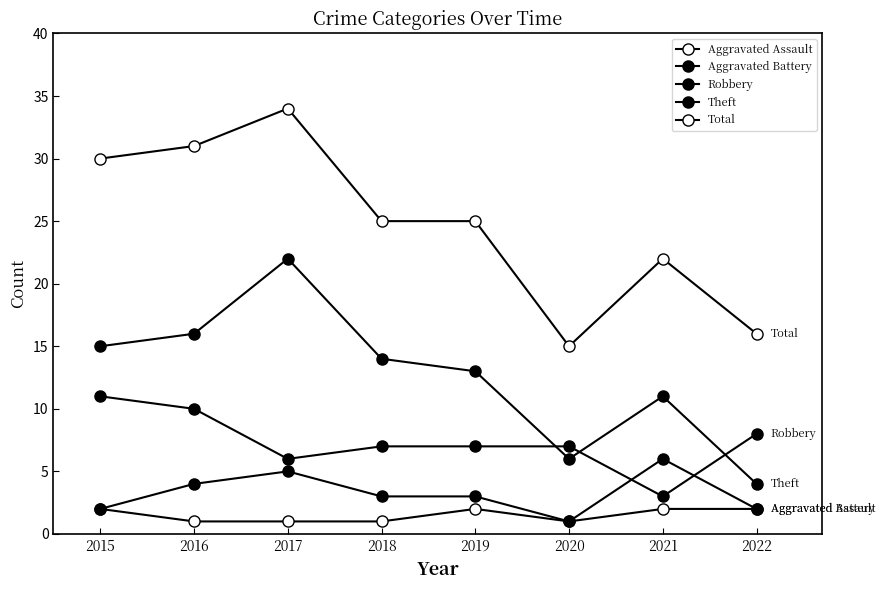

How many interior local peaks does the Aggravated Battery series have?

2